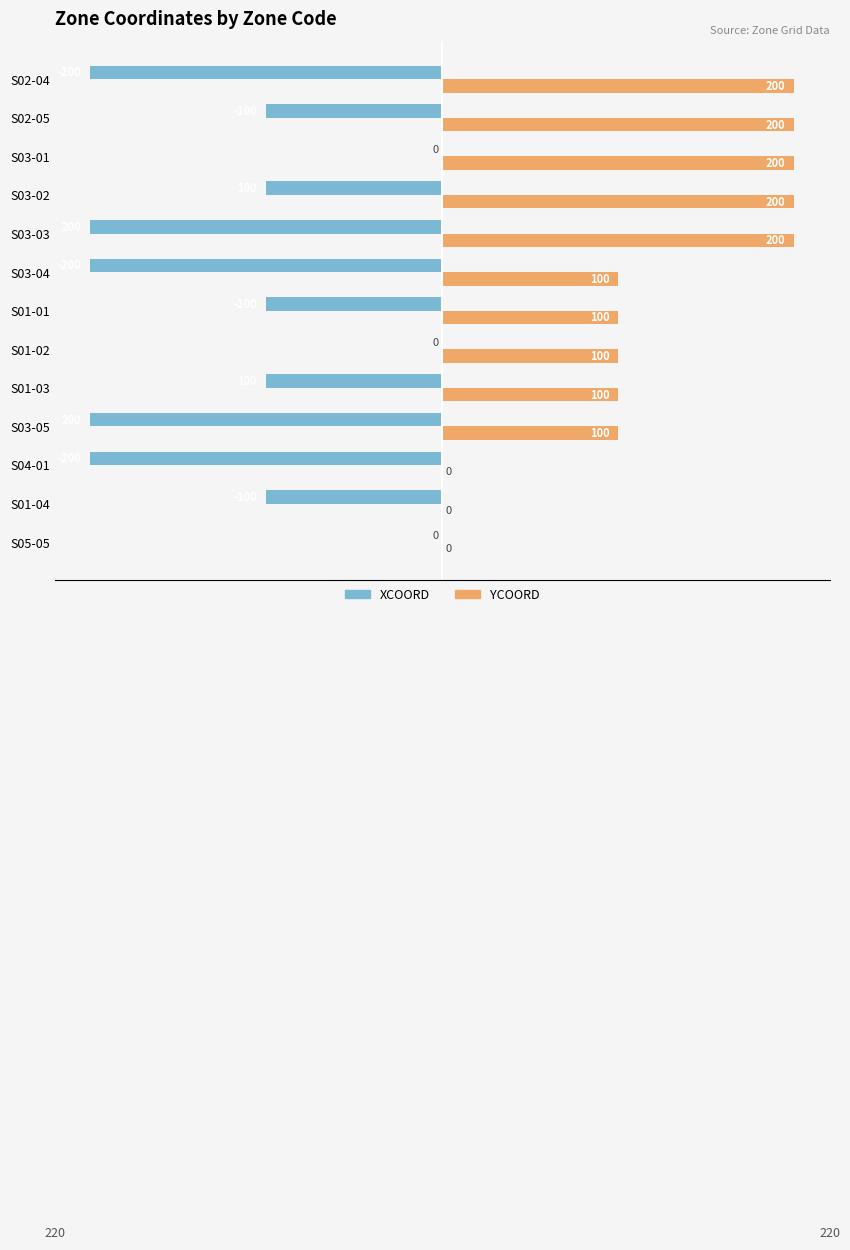

True or false: YCOORD has a value of 63 at S02-04.

False